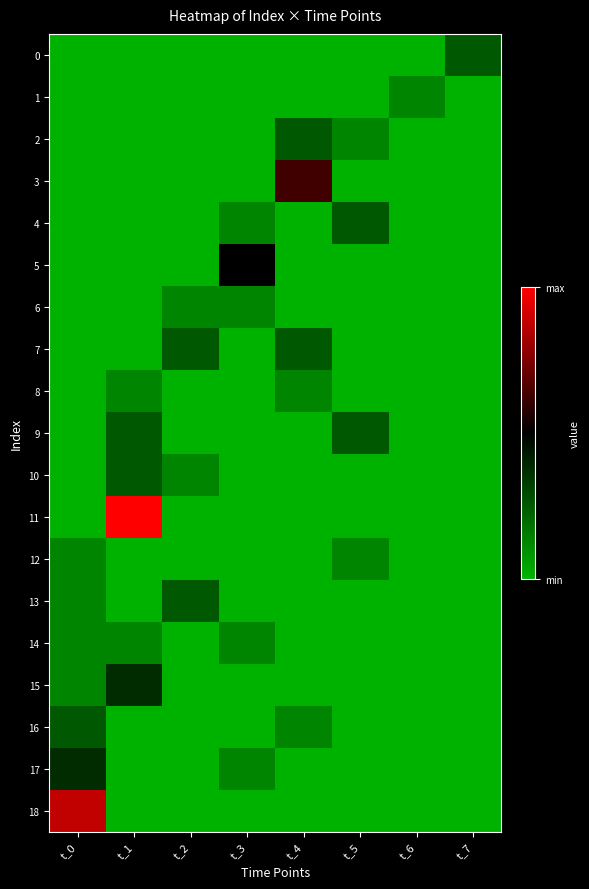

Rank the series by their maximum value, from lowest to highest.

1, 6, 8, 12, 14, 0, 2, 4, 7, 9, 10, 13, 16, 15, 17, 5, 3, 18, 11